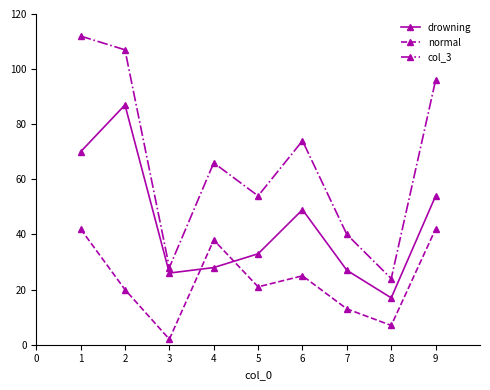

The drowning series shows 71 at 5. True or false?

False